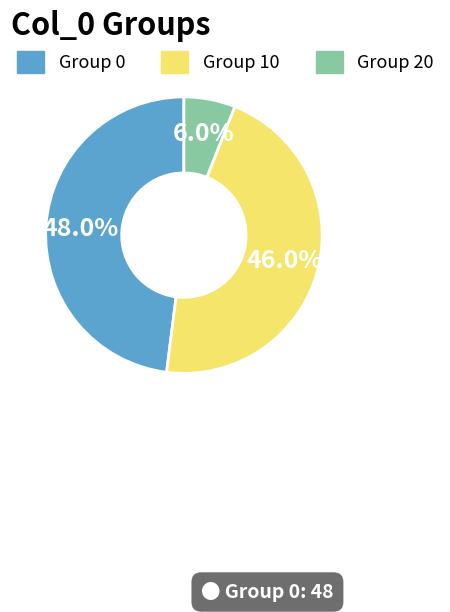

To the nearest percent, what is the average slice percentage?

33%